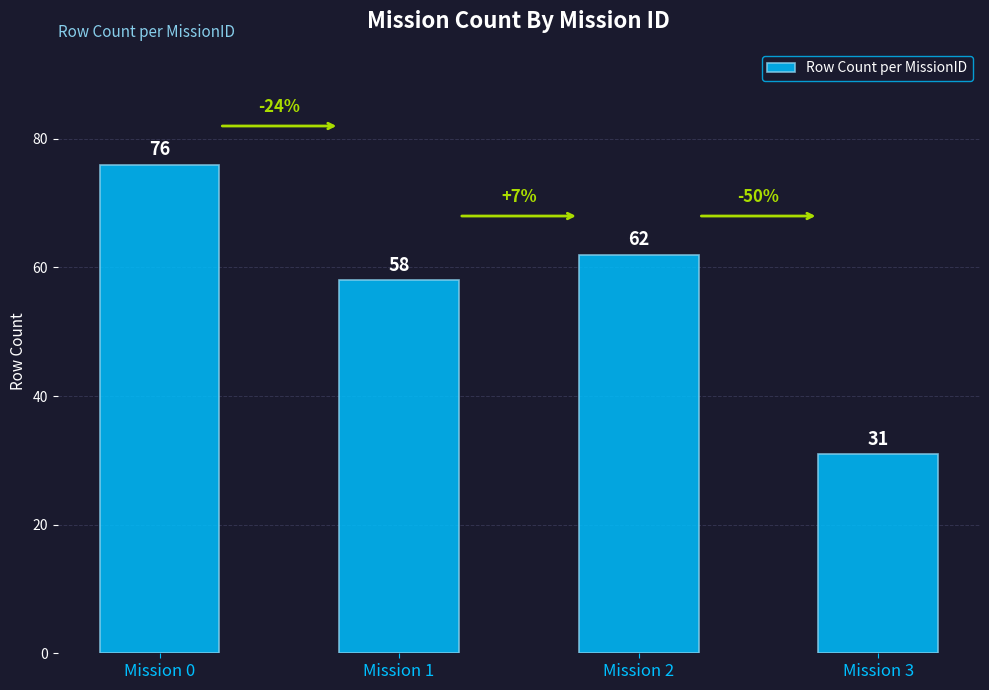

What is the difference between the second highest and minimum values?

31